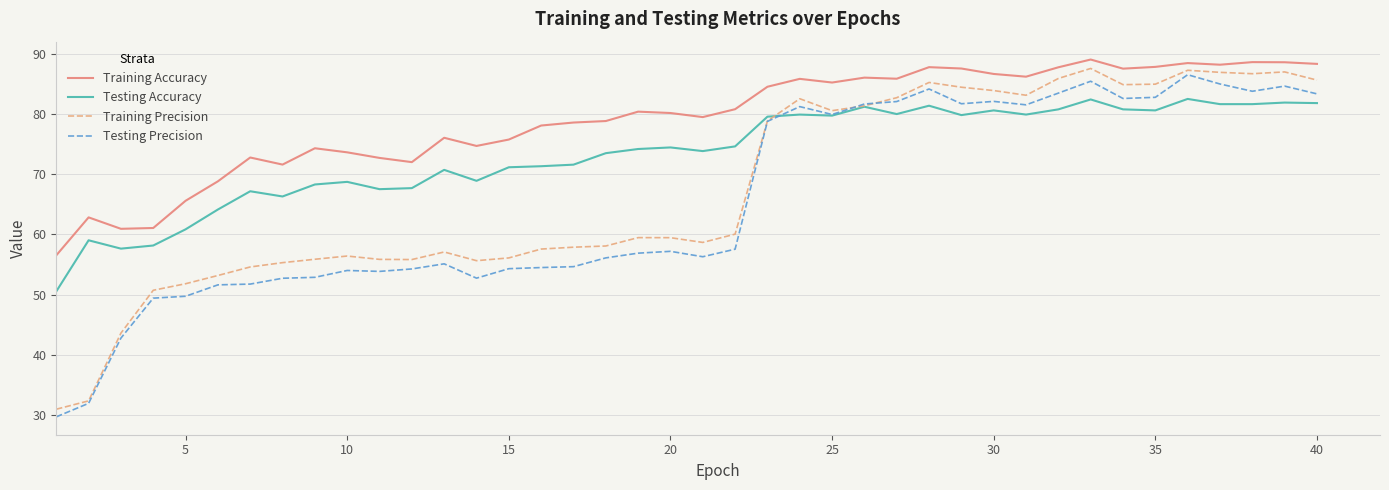

True or false: Training Accuracy and Testing Precision cross at least once.

False